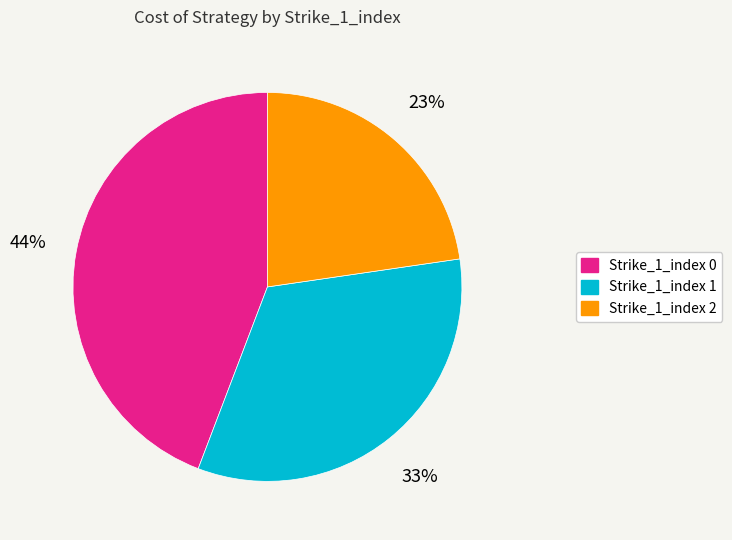

To the nearest percent, what is the average slice percentage?

33%